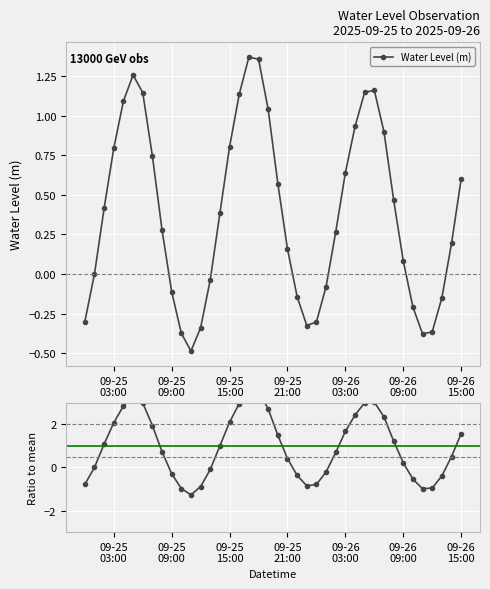

True or false: Water Level (m) has more than 1 interior local peaks.

True